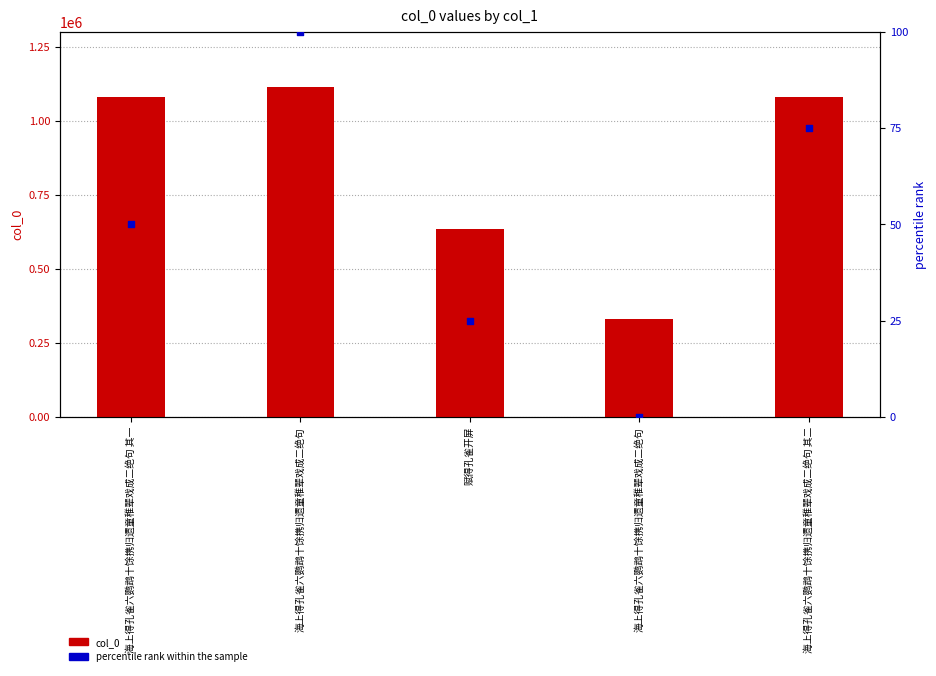

Which series contains the highest Y value?

col_0